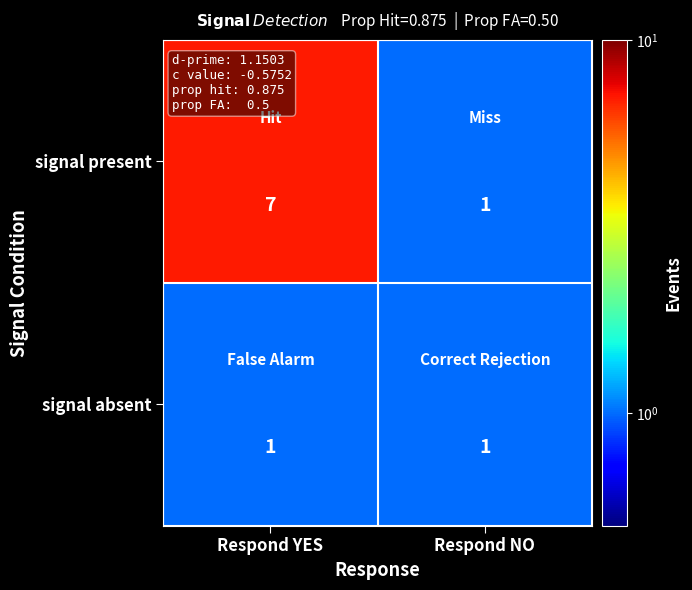

Which series has the widest spread of values?

signal present